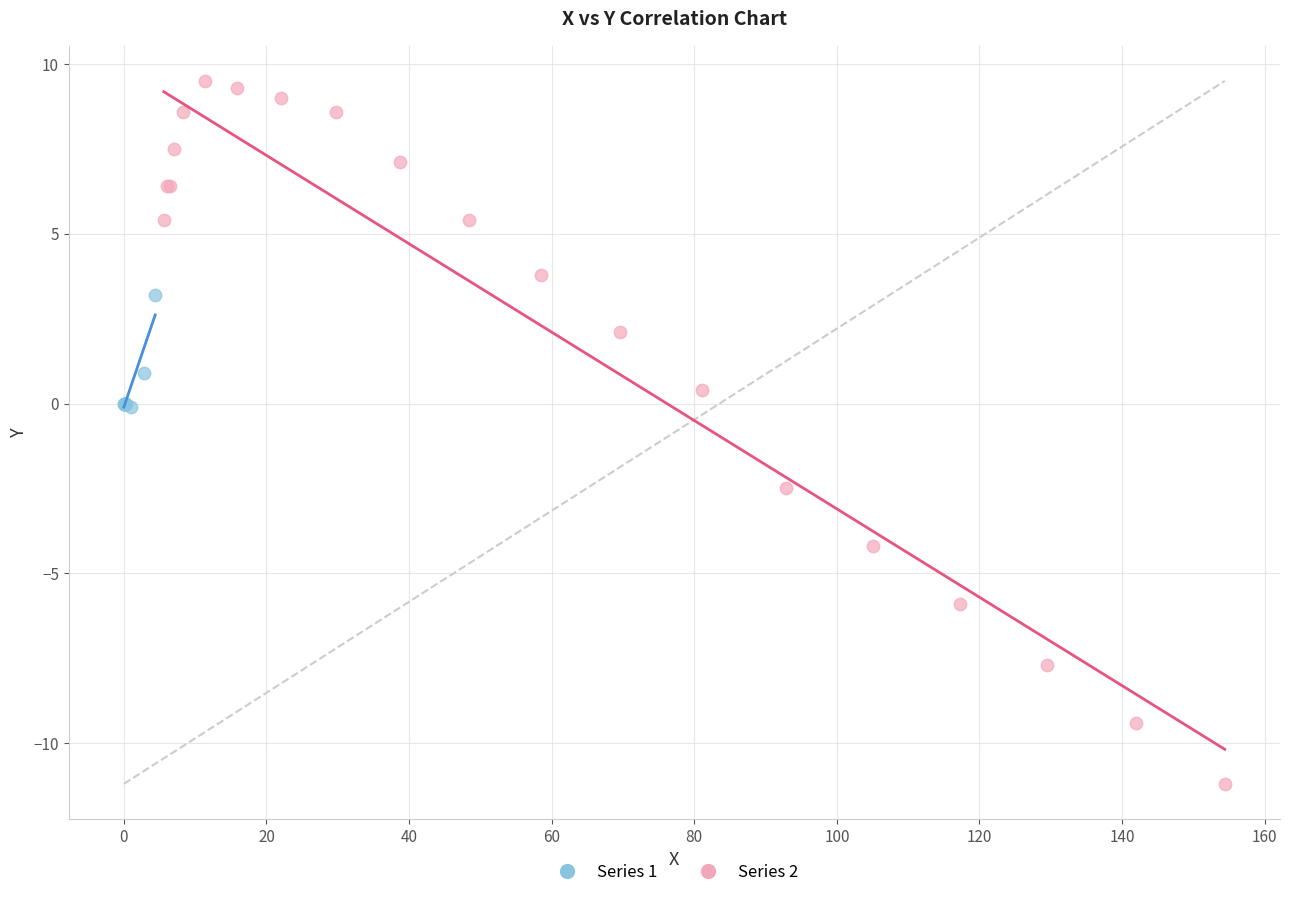

Which series reaches the minimum Y coordinate?

Series 2